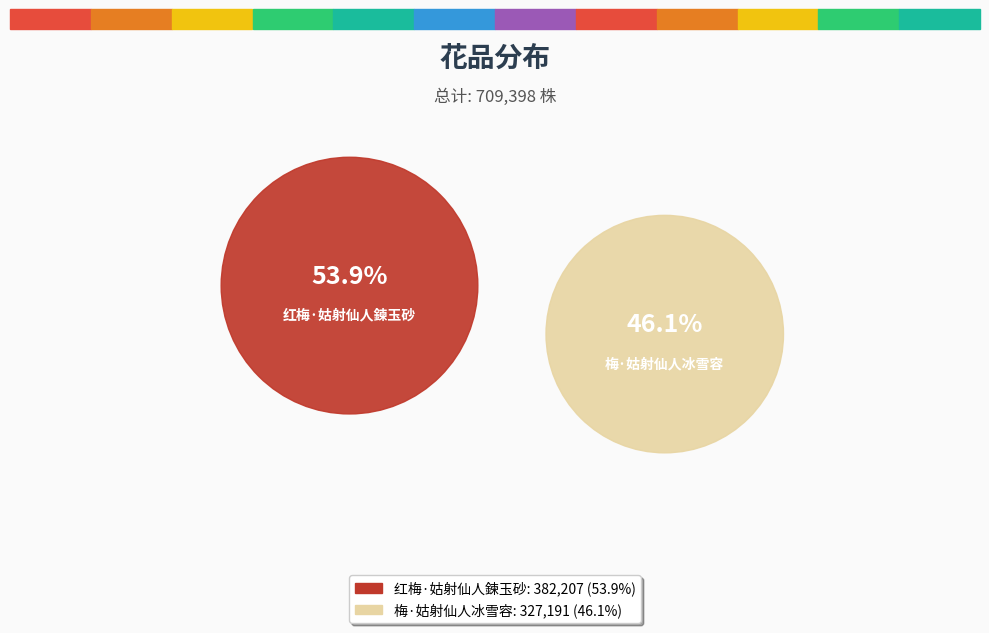

The 红梅·姑射仙人鍊玉砂 slice represents 54% of the pie. True or false?

True